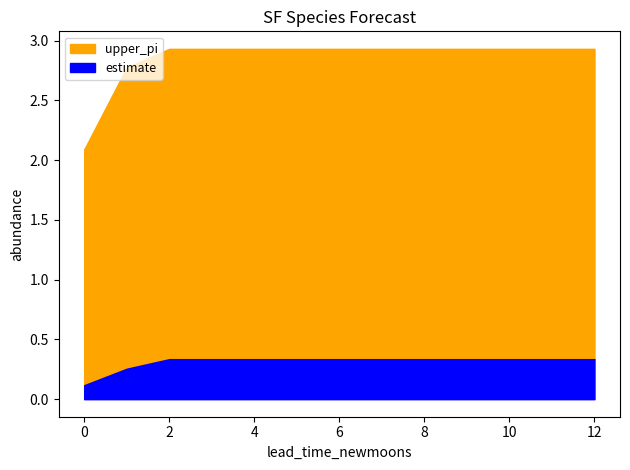

Reading left to right, list all the values displayed in this chart.

estimate: 0.1	0.3	0.3	0.3	0.3	0.3	0.3	0.3	0.3	0.3	0.3	0.3	0.3
upper_pi: 2.1	2.8	2.9	2.9	2.9	2.9	2.9	2.9	2.9	2.9	2.9	2.9	2.9